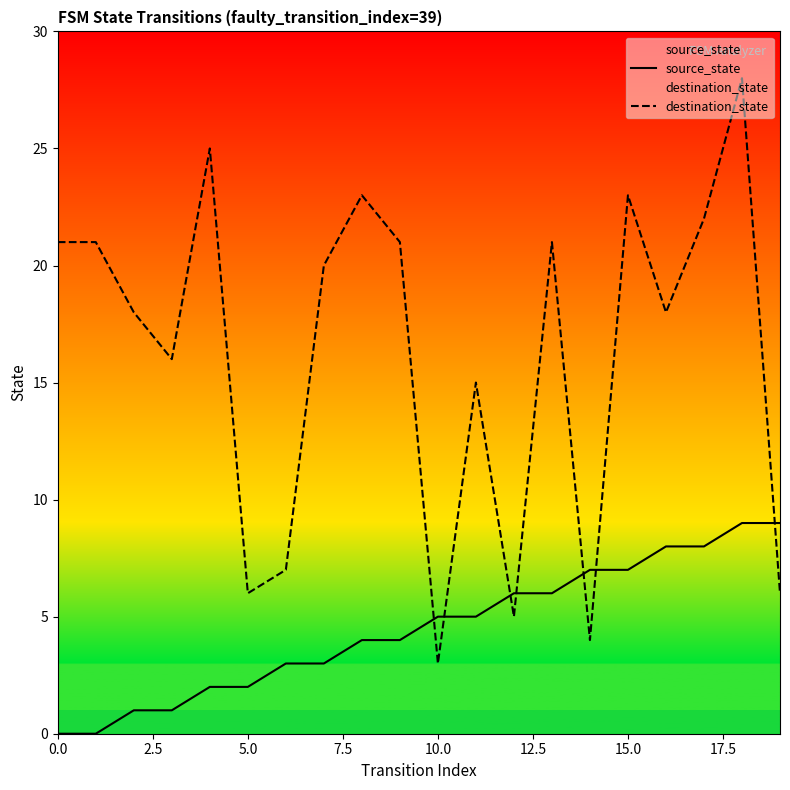

Count the number of categories in the chart.

20